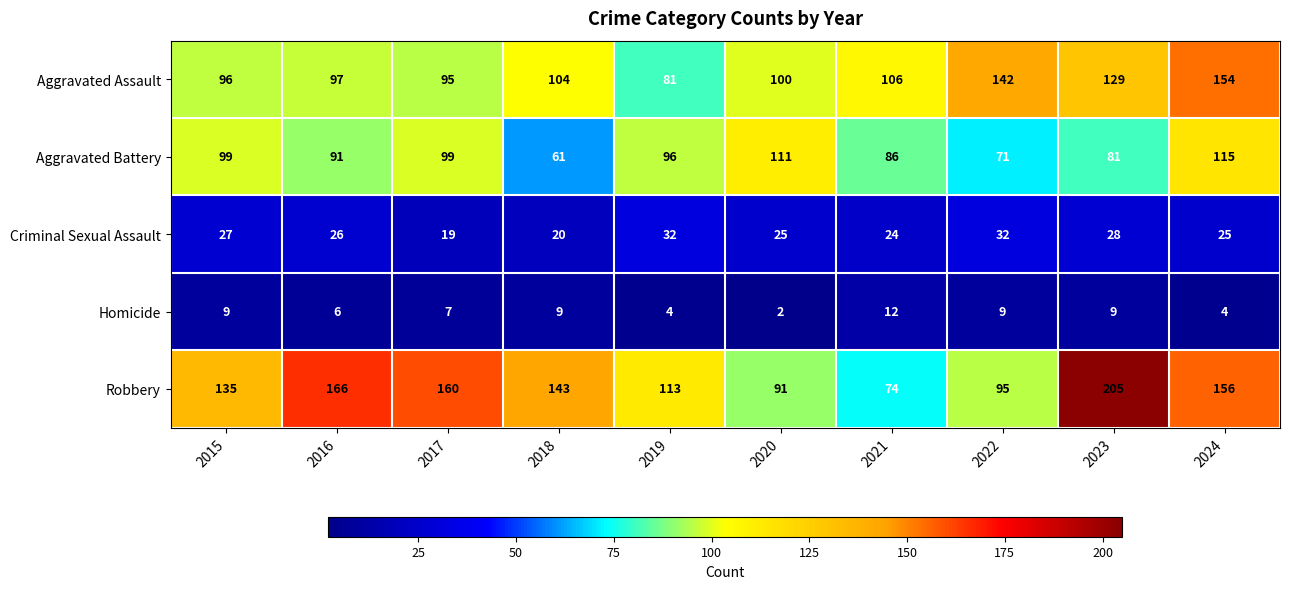

At which category does the chart reach its minimum across all series?

2020